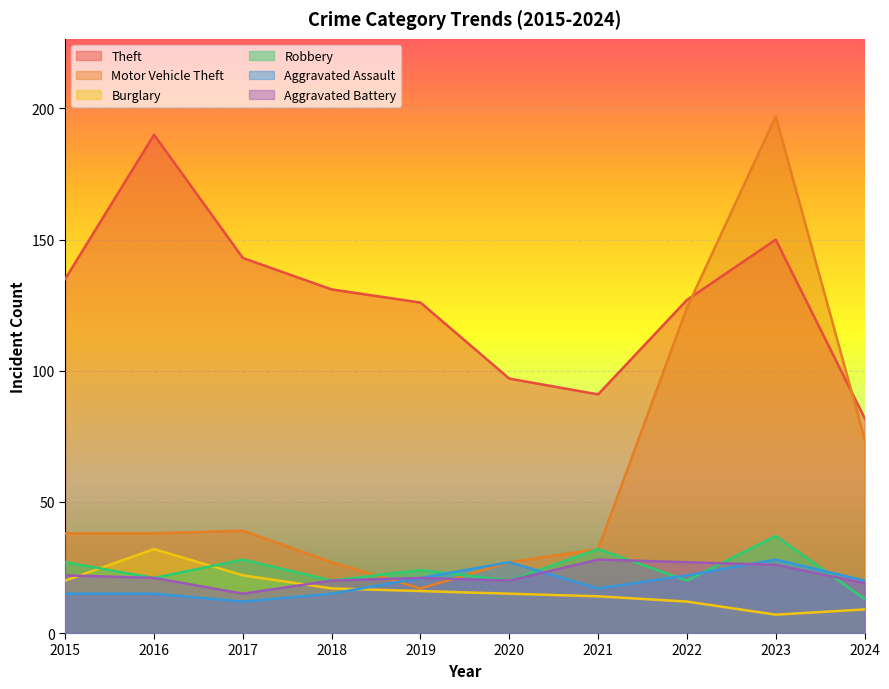

True or false: Aggravated Battery and Aggravated Assault intersect in this chart.

True